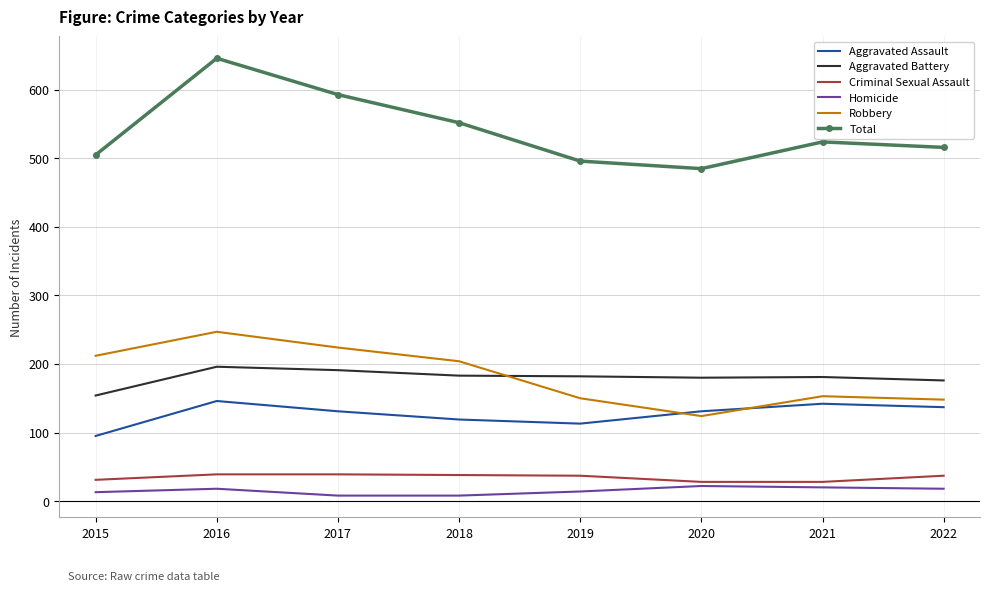

Rank the series by their maximum value, from lowest to highest.

Homicide, Criminal Sexual Assault, Aggravated Assault, Aggravated Battery, Robbery, Total